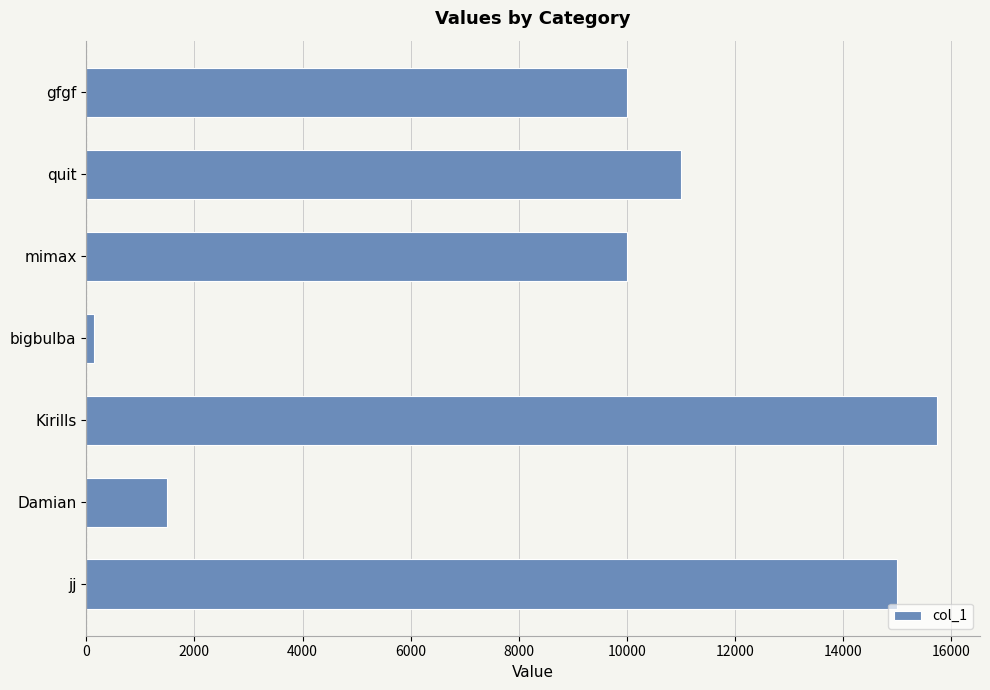

What is the greatest value displayed?

15742